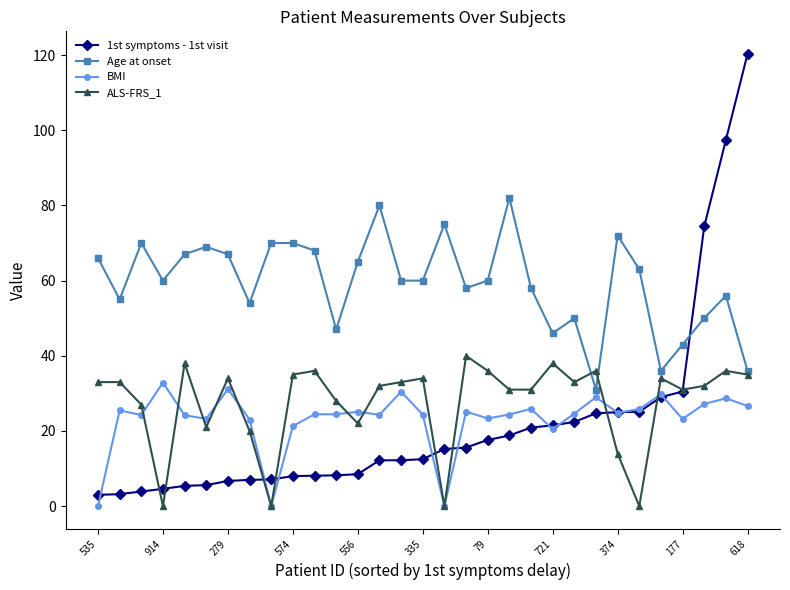

True or false: BMI has more than 1 interior local peaks.

True